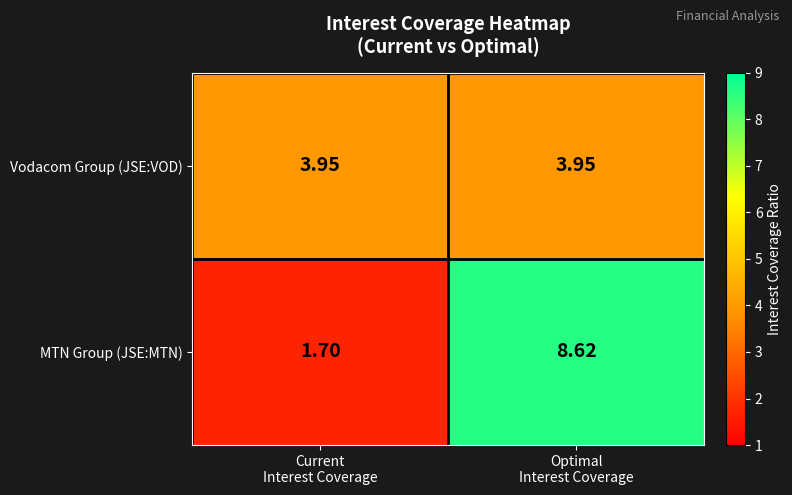

Rank the series by their maximum value, from highest to lowest.

MTN Group (JSE:MTN), Vodacom Group (JSE:VOD)